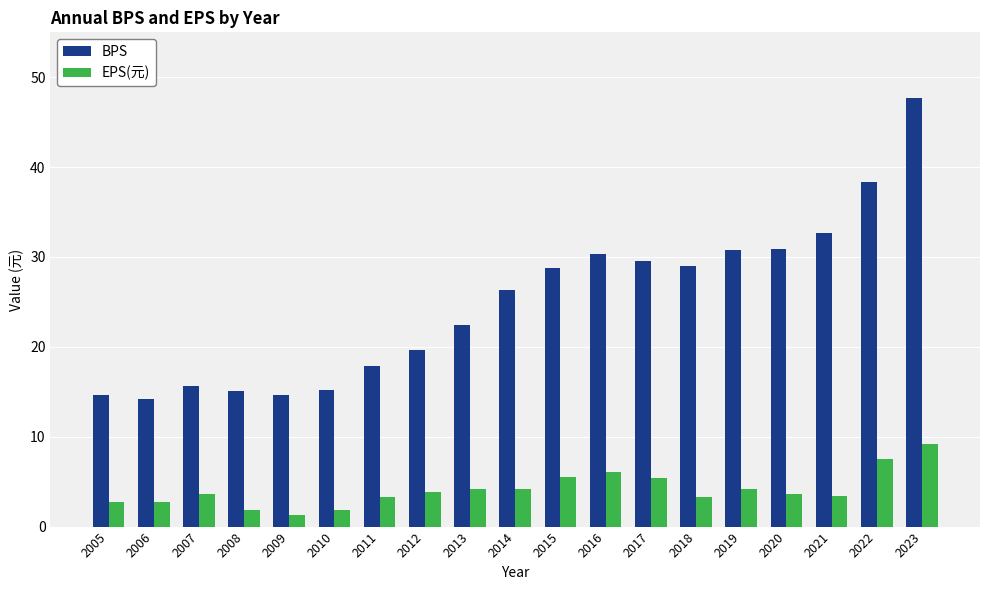

At how many categories does at least one series exceed 33?

2